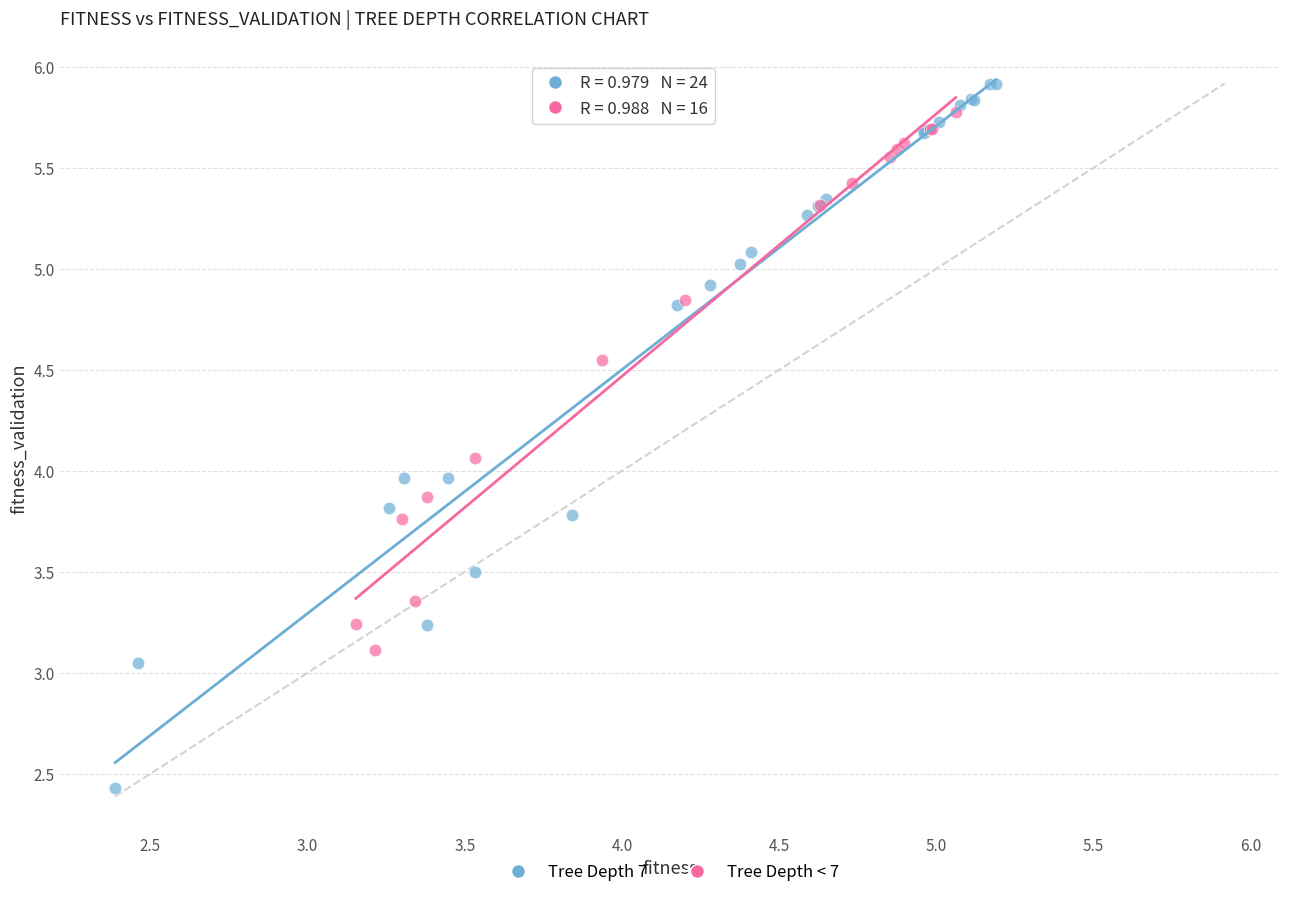

Which series reaches the minimum Y coordinate?

Tree Depth 7